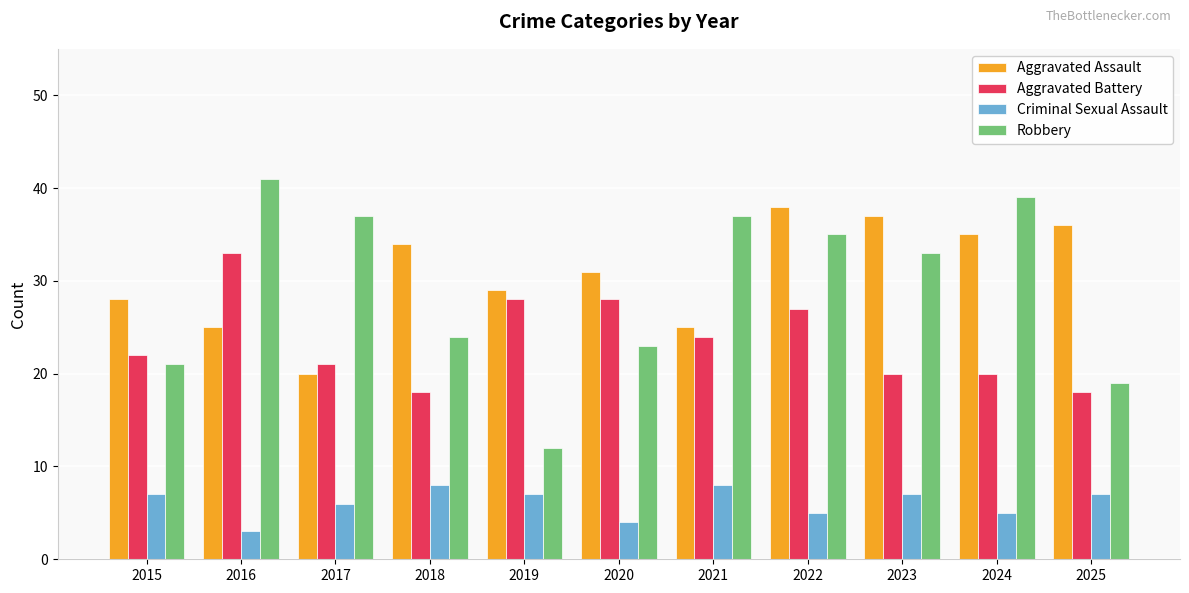

At 2016, list the series in order from largest to smallest.

Robbery, Aggravated Battery, Aggravated Assault, Criminal Sexual Assault